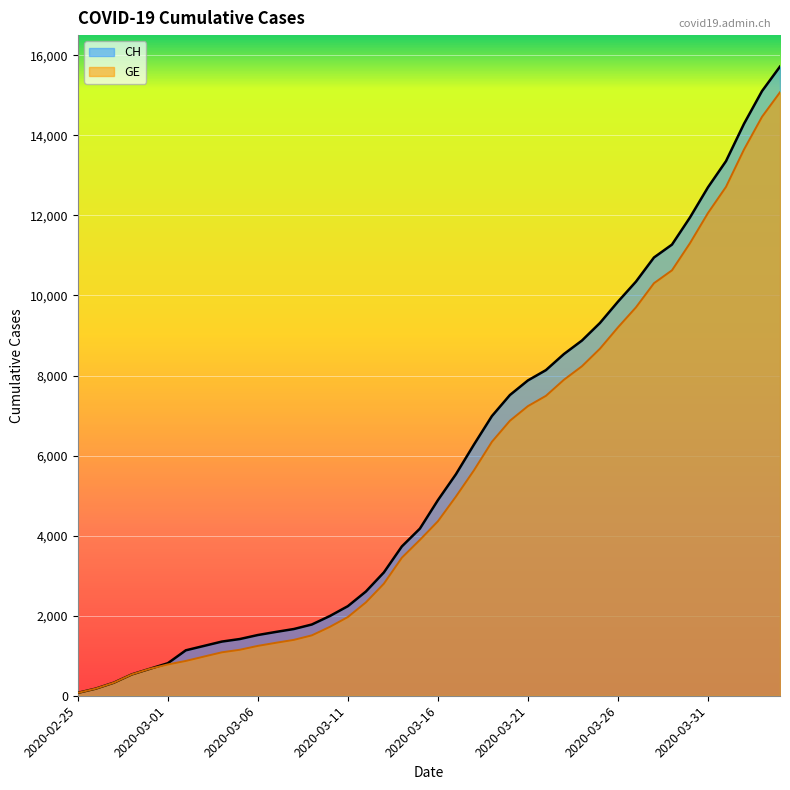

What is the difference between the second highest and minimum values in the CH series?

15034